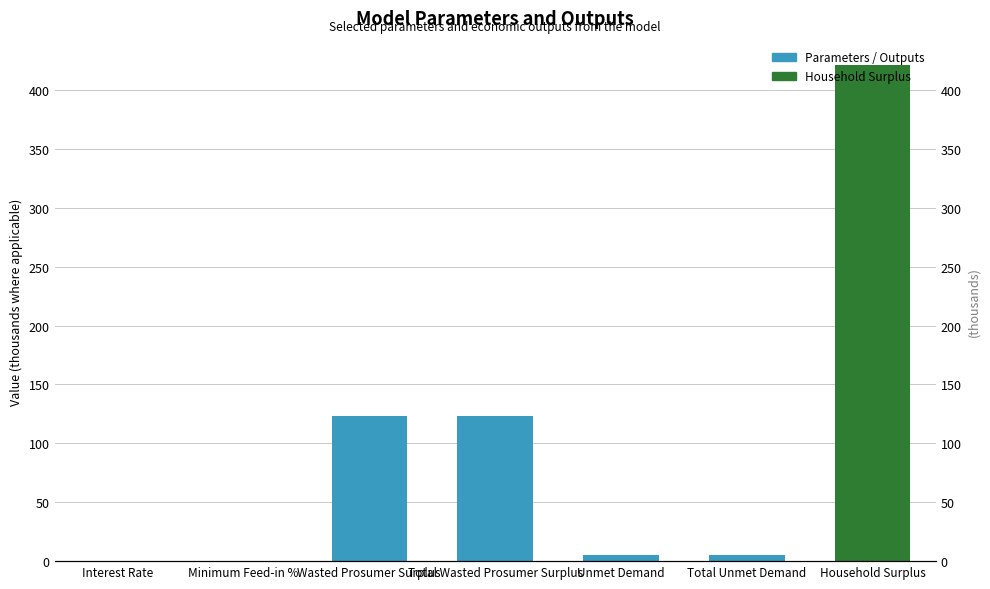

How many distinct data groups are displayed?

1